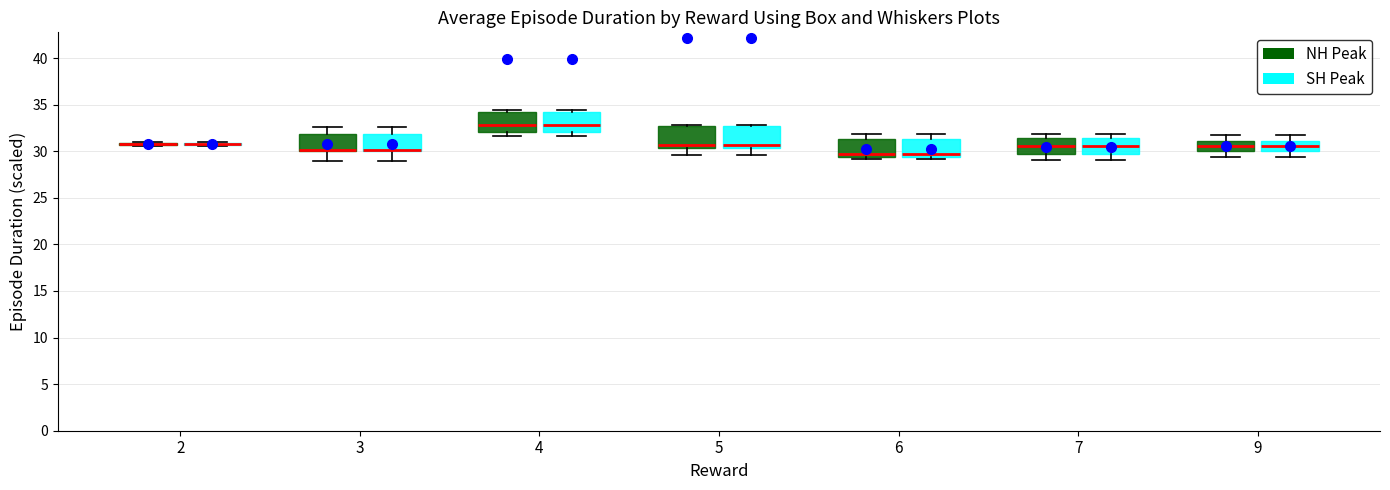

Reading left to right, read every box against the y-axis: the position of its median line, the range the box covers, and the ends of its whiskers. The values are not printed on the chart, so give them approximately, as read against the axis.

2 (NH Peak): box collapsed to a line at 31.0, whiskers 30.5 to 31.0
2 (SH Peak): box collapsed to a line at 31.0, whiskers 30.5 to 31.0
3 (NH Peak): median 30.0 (drawn on the box's lower edge), box 30.0 to 32.0, whiskers 29.0 to 32.5
3 (SH Peak): median 30.0 (drawn on the box's lower edge), box 30.0 to 32.0, whiskers 29.0 to 32.5
4 (NH Peak): median 33.0, box 32.0 to 34.0, whiskers 31.5 to 34.5
4 (SH Peak): median 33.0, box 32.0 to 34.0, whiskers 31.5 to 34.5
5 (NH Peak): median 30.5 (just above the box's lower edge), box 30.5 to 32.5, whiskers 29.5 to 33.0
5 (SH Peak): median 30.5 (just above the box's lower edge), box 30.5 to 32.5, whiskers 29.5 to 33.0
6 (NH Peak): median 29.5 (just above the box's lower edge), box 29.5 to 31.5, whiskers 29.0 to 32.0
6 (SH Peak): median 29.5 (just above the box's lower edge), box 29.5 to 31.5, whiskers 29.0 to 32.0
7 (NH Peak): median 30.5, box 29.5 to 31.5, whiskers 29.0 to 32.0
7 (SH Peak): median 30.5, box 29.5 to 31.5, whiskers 29.0 to 32.0
9 (NH Peak): median 30.5, box 30.0 to 31.0, whiskers 29.5 to 31.5
9 (SH Peak): median 30.5, box 30.0 to 31.0, whiskers 29.5 to 31.5